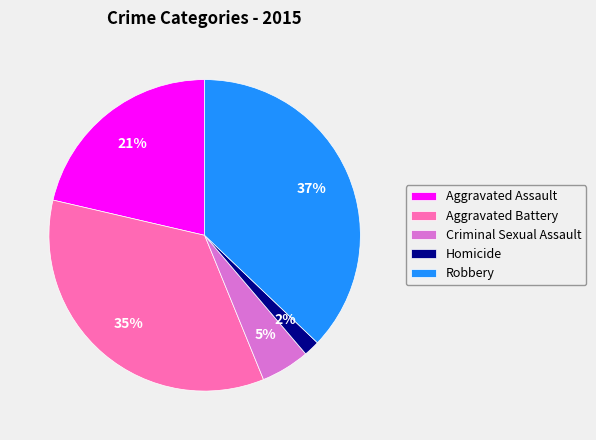

Does Aggravated Assault account for over 50% of the chart?

No